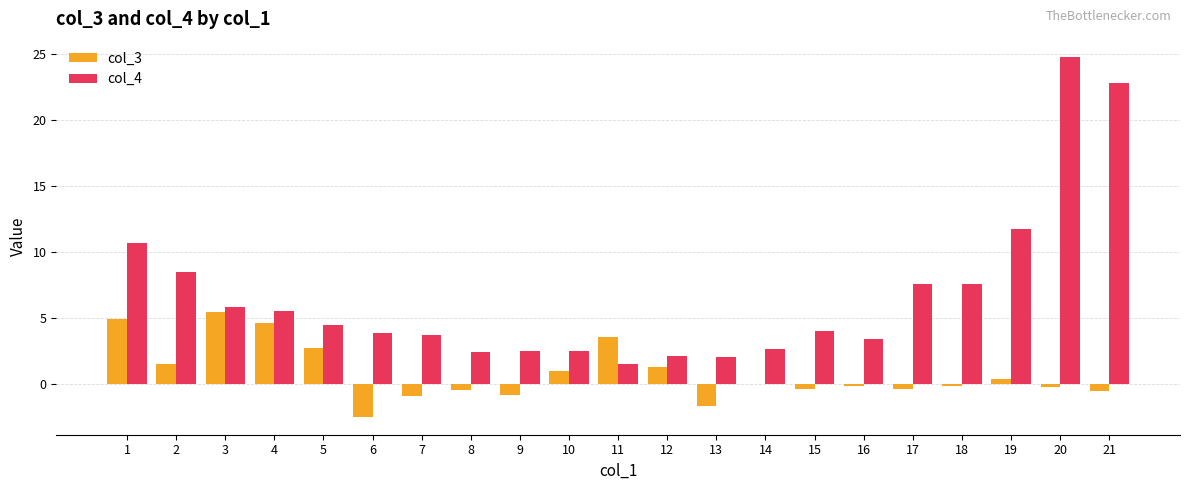

What are all the series names shown in the legend?

col_3, col_4